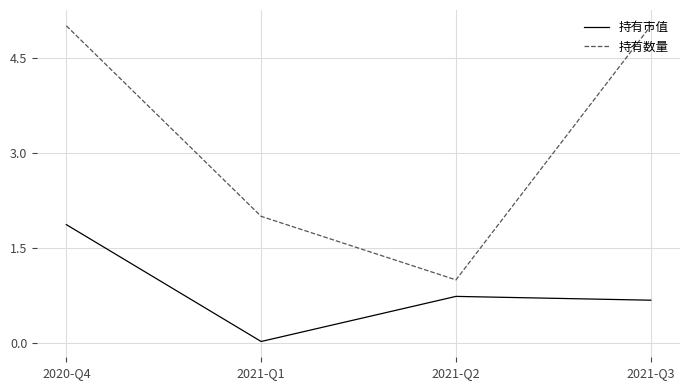

True or false: 持有数量 has a value of 7.0 at 2021-Q3.

False